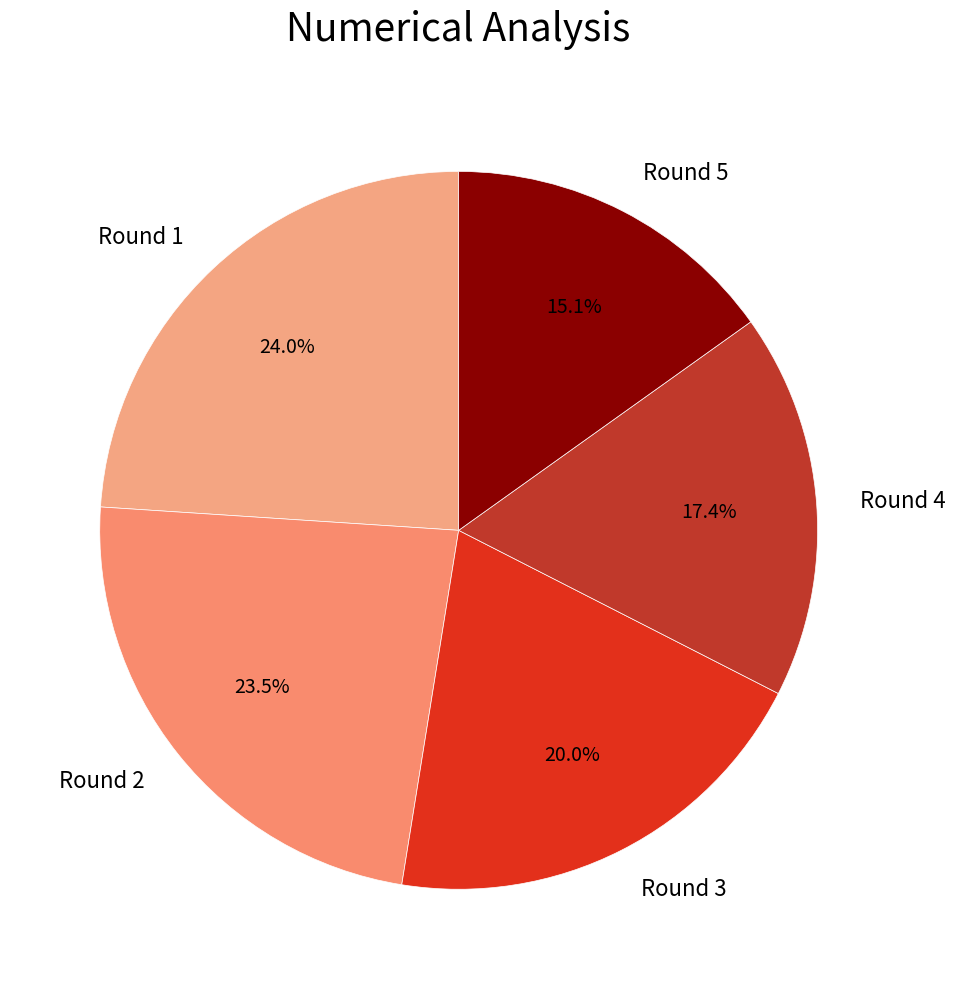

To the nearest percent, what is the difference between the Round 5 and Round 1 slice percentages?

9%